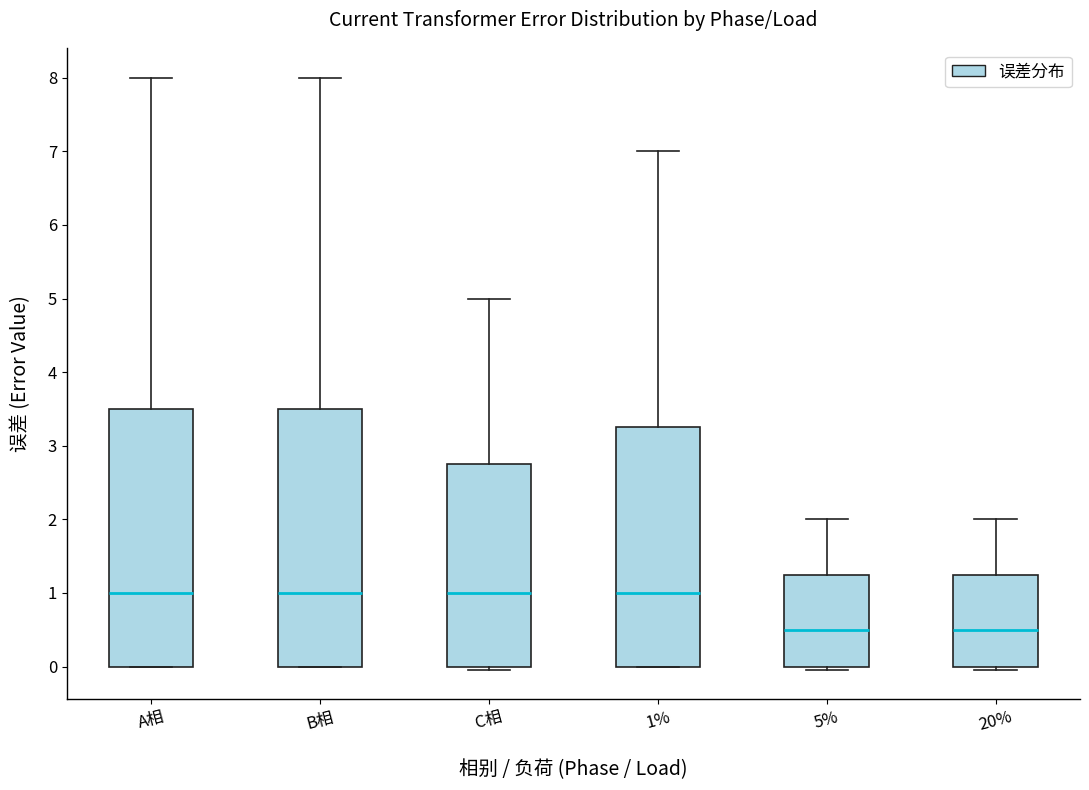

Where does the median line of the box for B相 sit on the y-axis? The values are not printed on the chart, so give them approximately, as read against the axis.

1.0